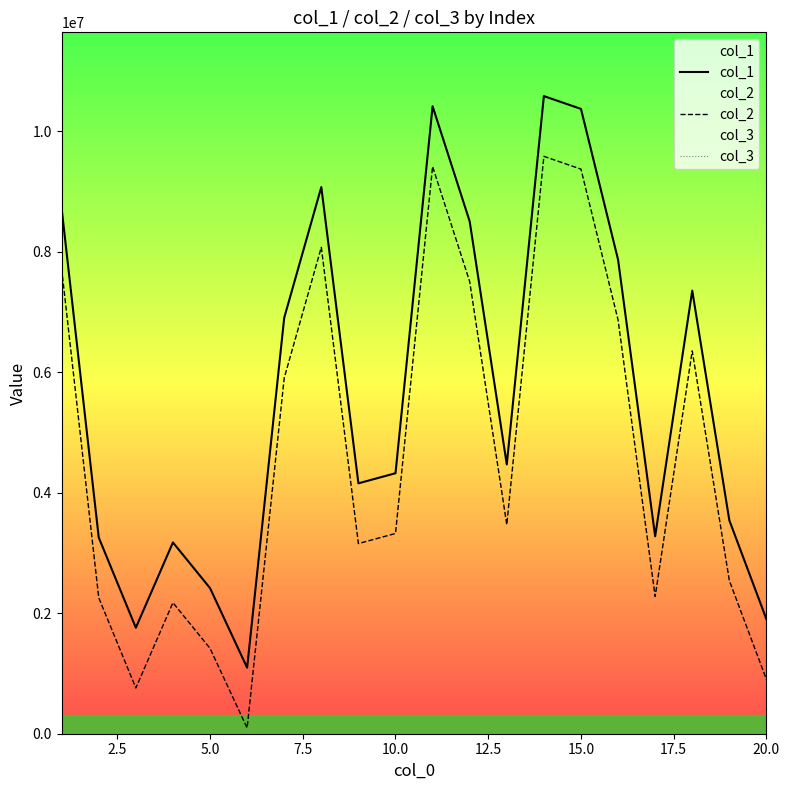

Does the chart display data point markers on the line(s)?

No